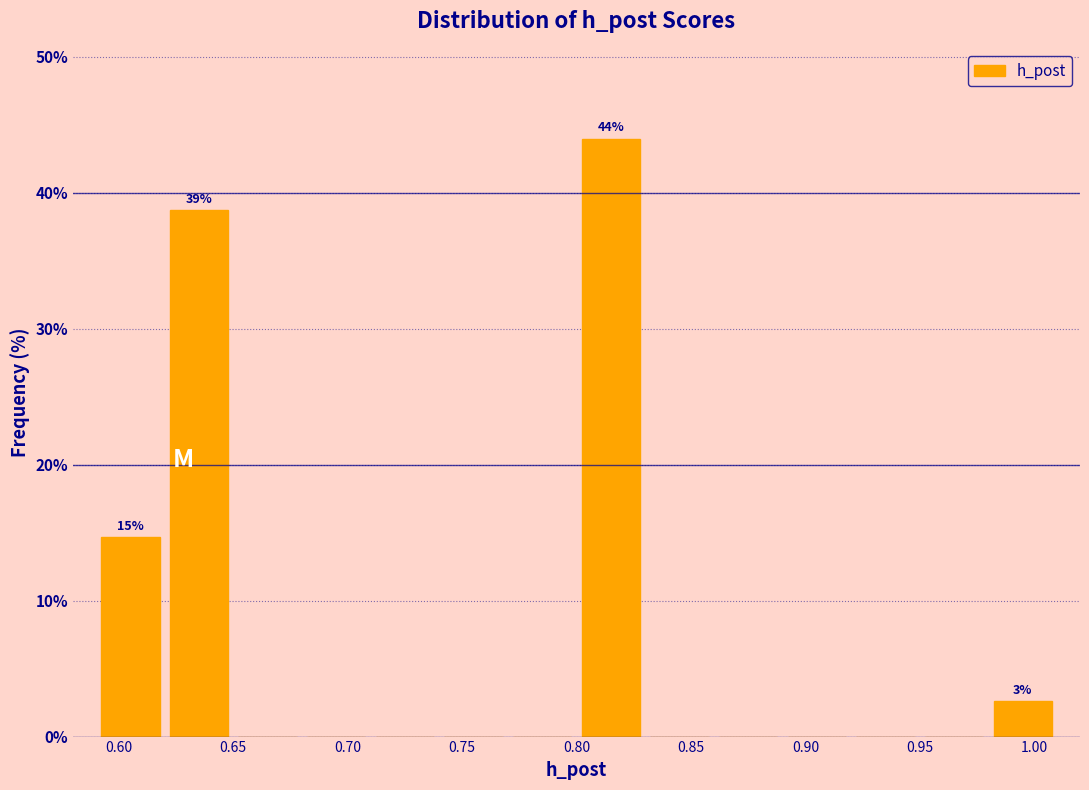

Which range on the x-axis has the tallest bar?

0.80 to 0.83